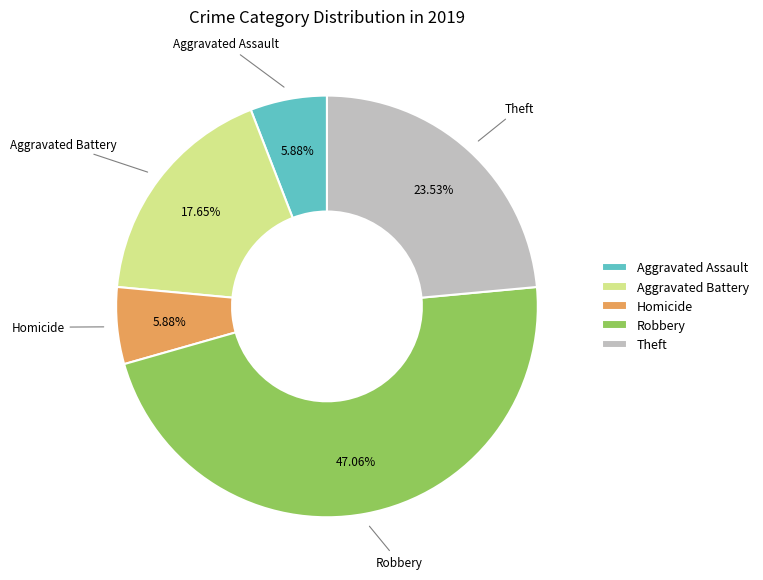

Does Homicide represent more than half of the total?

No